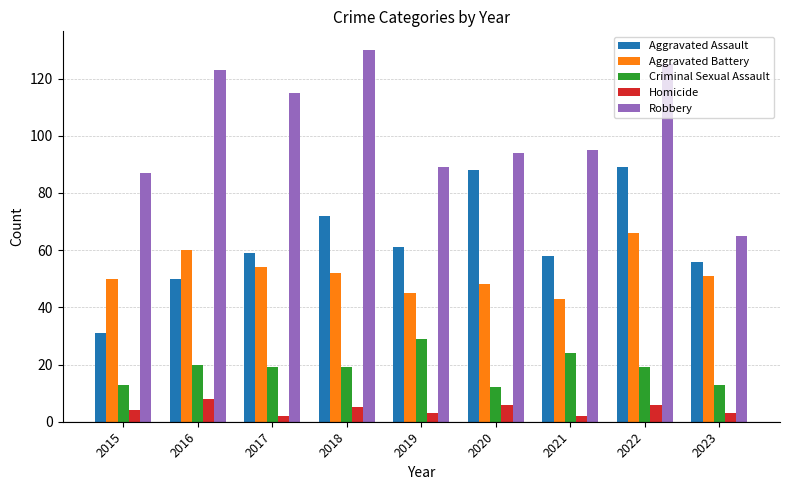

At which category is the sum across all series the highest?

2022